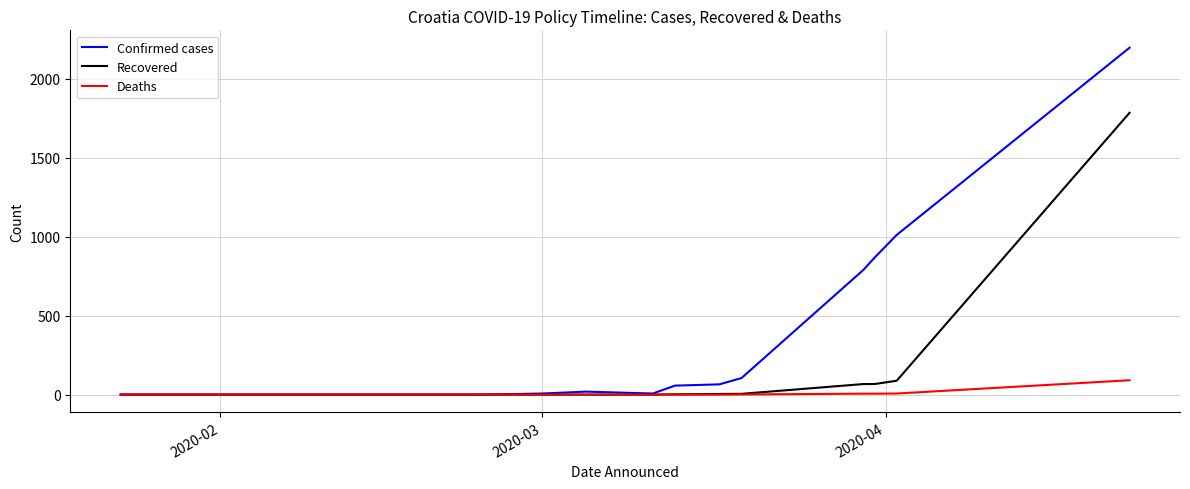

List the series in order of their overall mean, highest first.

Confirmed cases, Recovered, Deaths